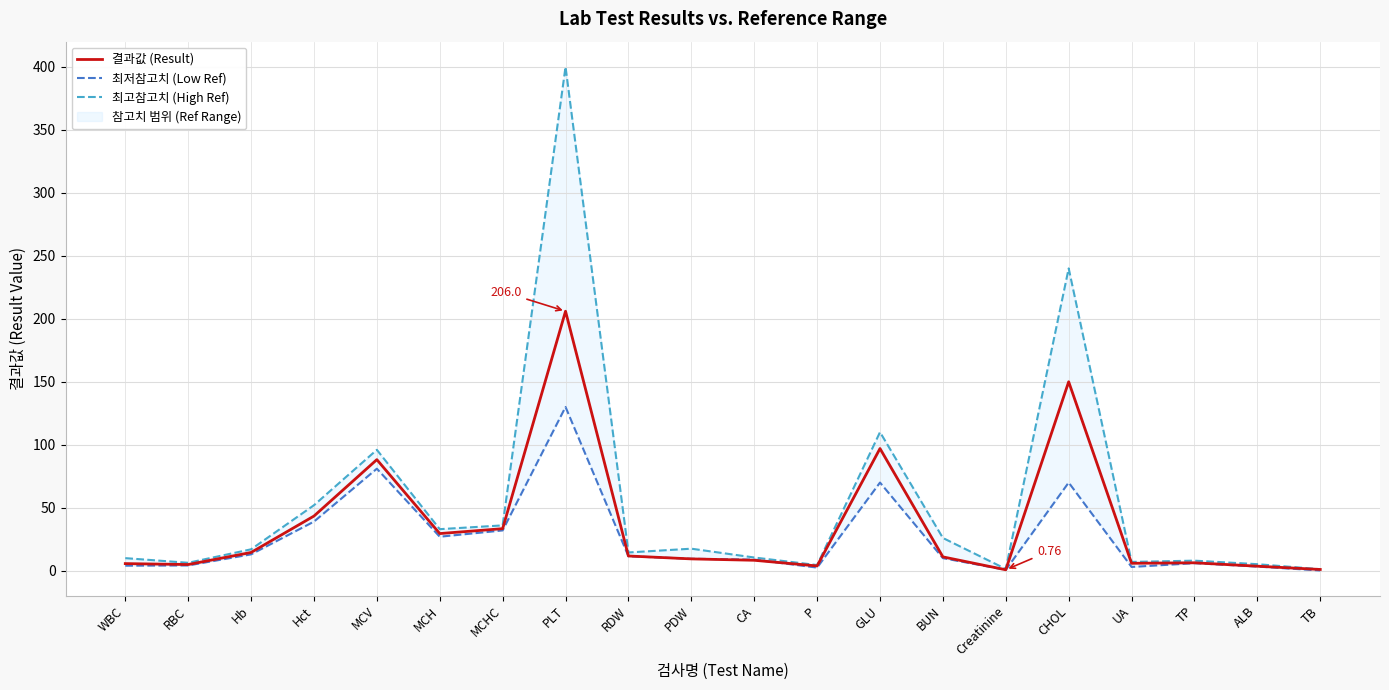

Where do 결과값 (Result) and 최저참고치 (Low Ref) first cross each other?

RDW and PDW